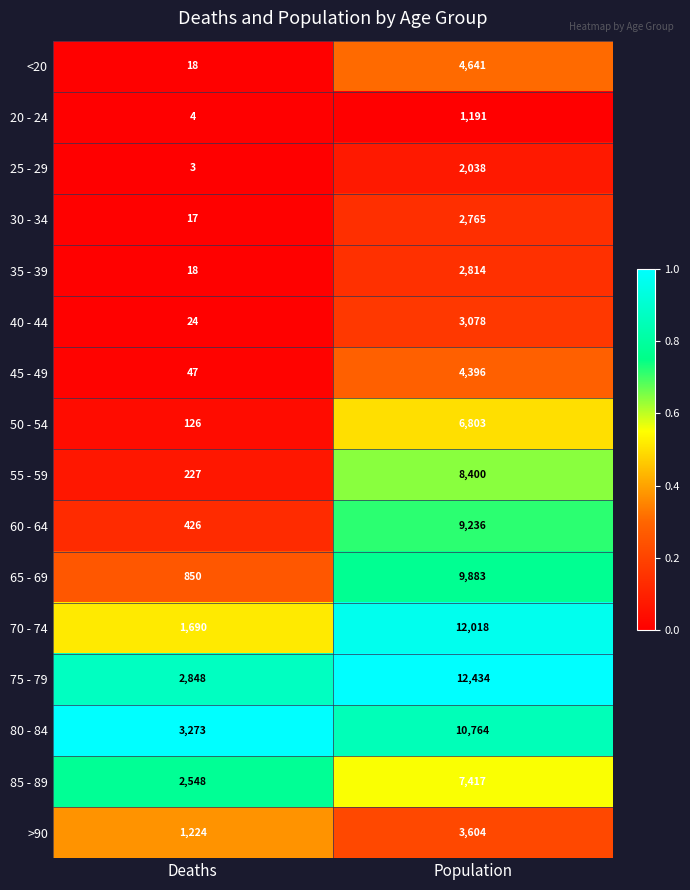

What is the sum of all 80 - 84 values?

14037